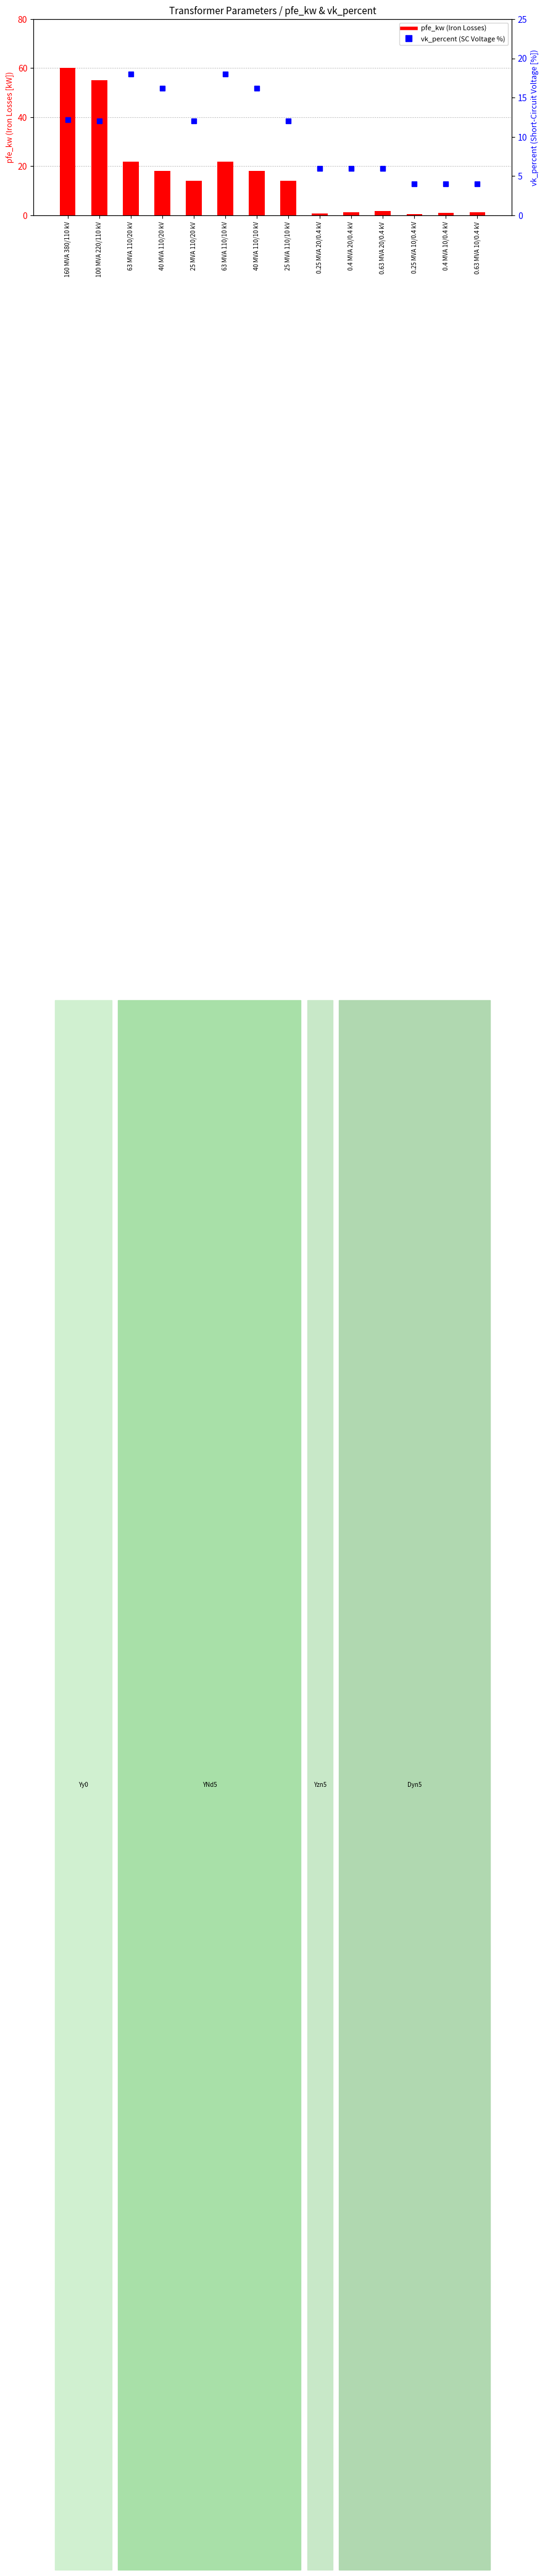

Which series has the largest total across all categories?

pfe_kw